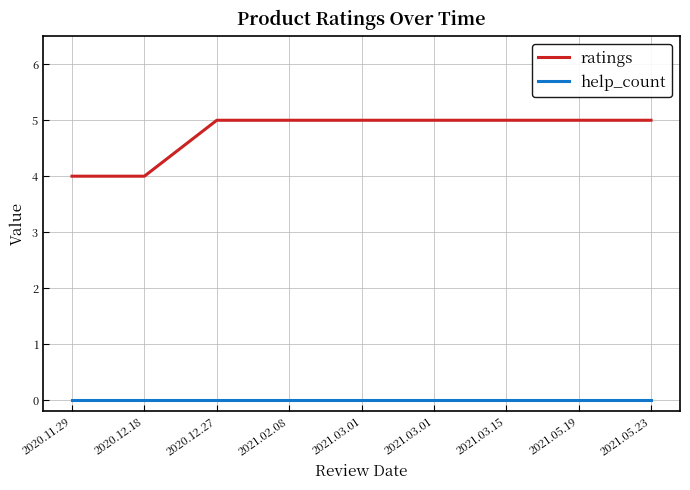

Does the chart display data point markers on the line(s)?

No